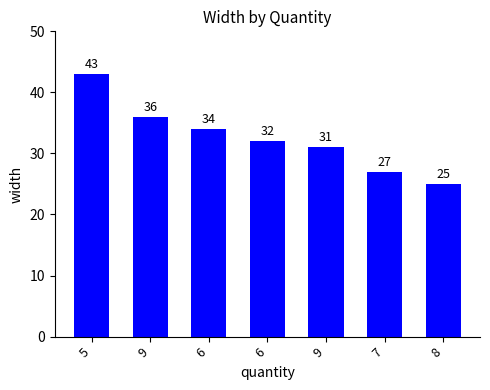

How many data points does each series have?

7